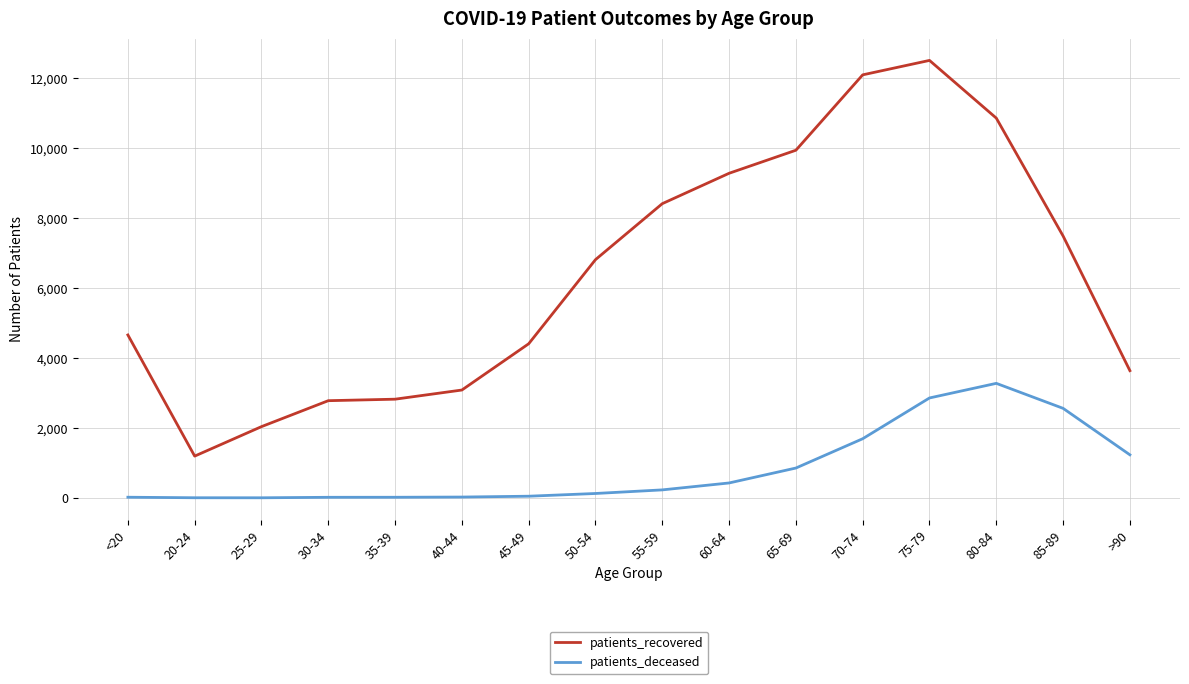

At which category is the sum across all series the highest?

75-79